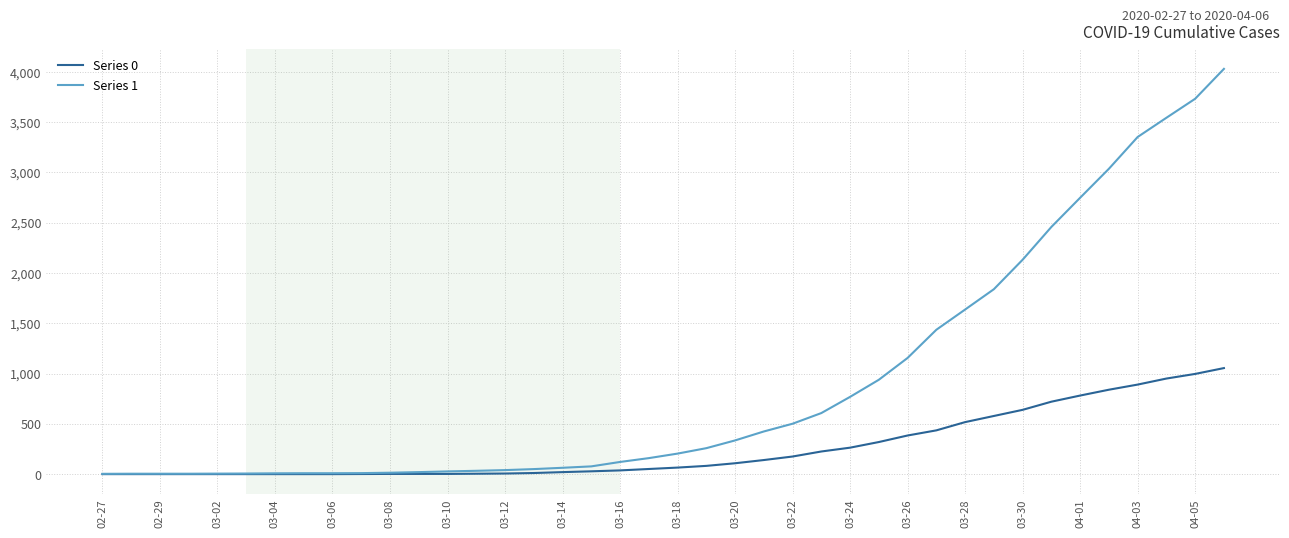

Which series has the largest total across all categories?

Series 1